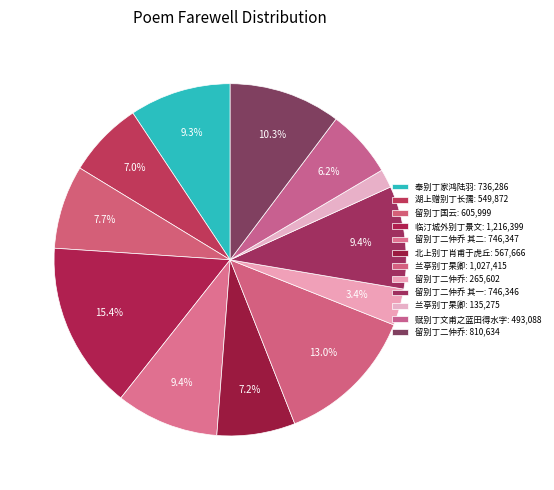

To the nearest percent, what is the average slice percentage?

8%